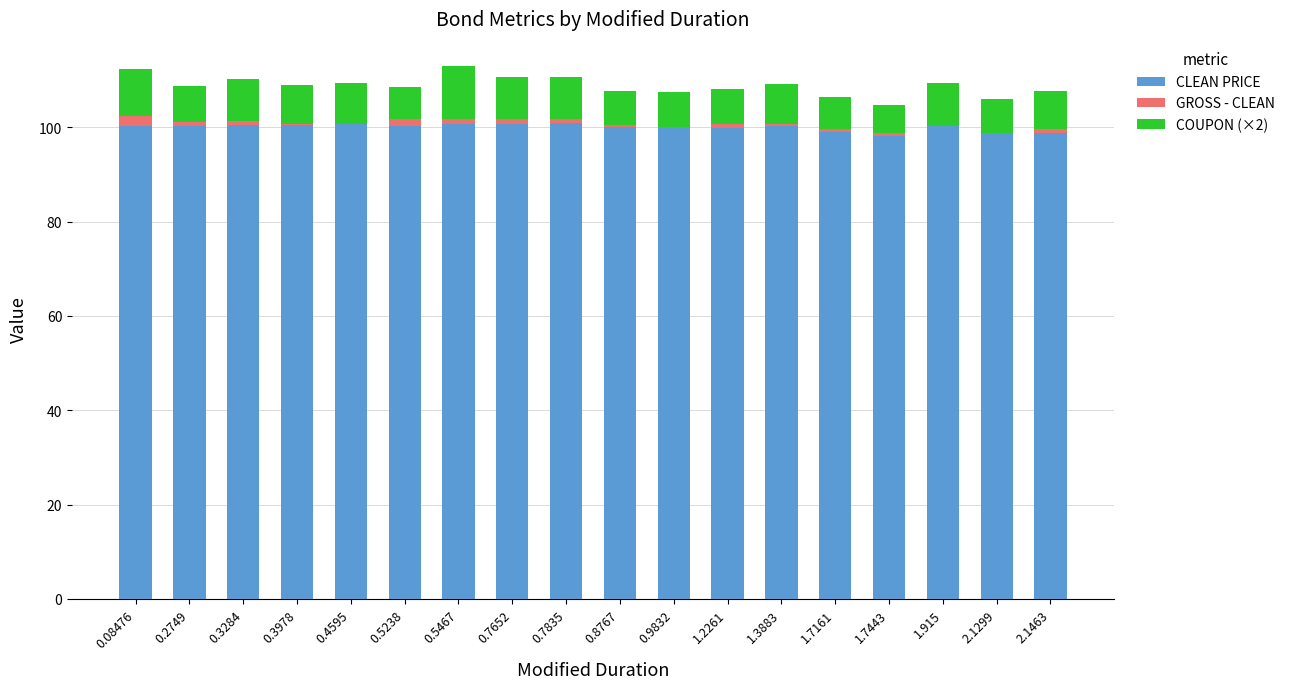

What are all the series names shown in the legend?

CLEAN PRICE, GROSS - CLEAN, COUPON (×2)